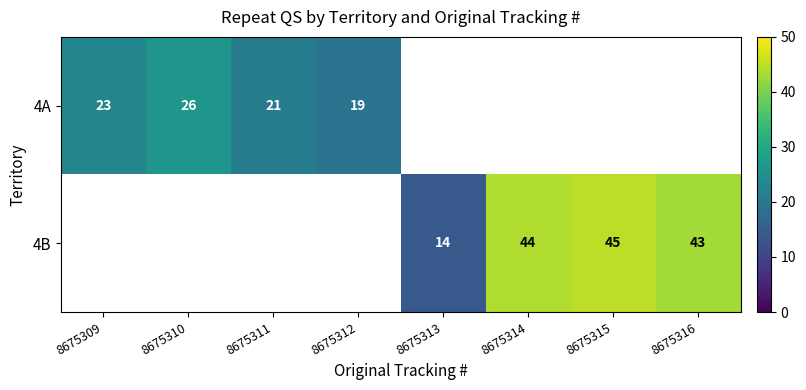

The 4B series shows 72 at 8675314. True or false?

False